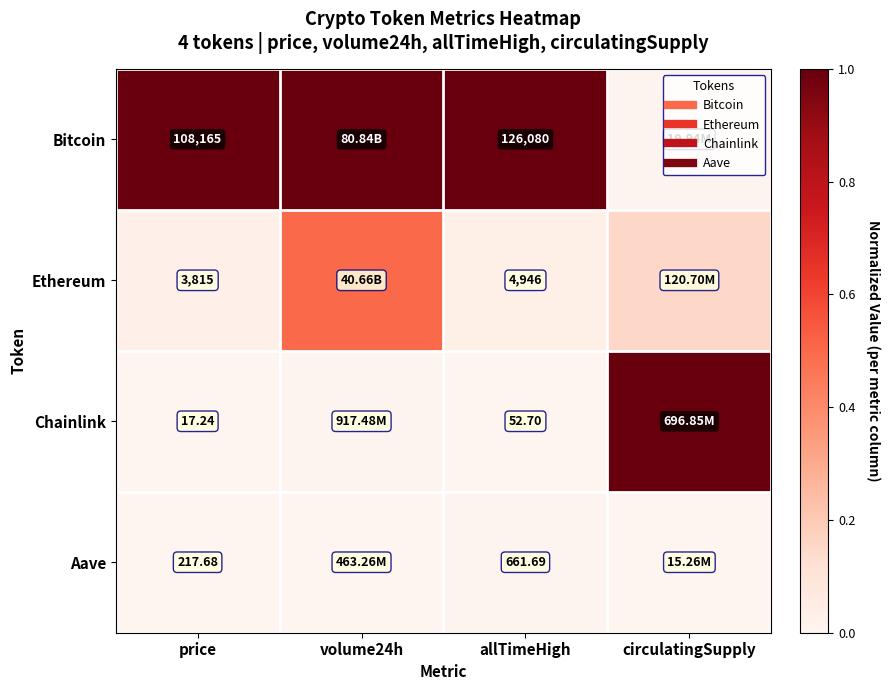

True or false: Ethereum has a value of 0.1 at circulatingSupply.

False